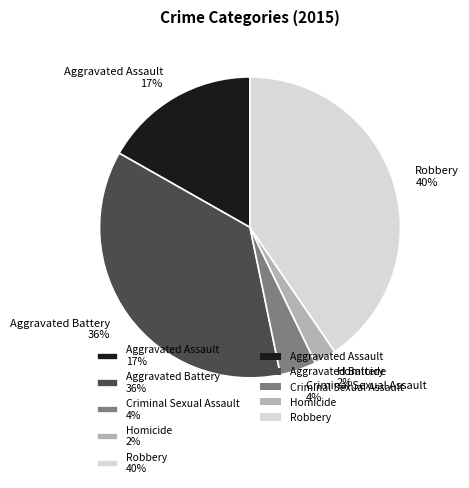

Is the sum of Robbery and Homicide greater than half?

No